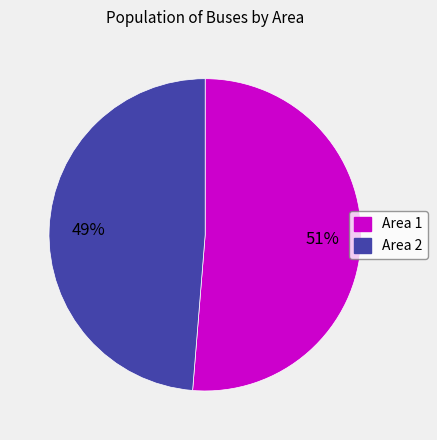

Between Area 1 and Area 2, which is larger?

Area 1